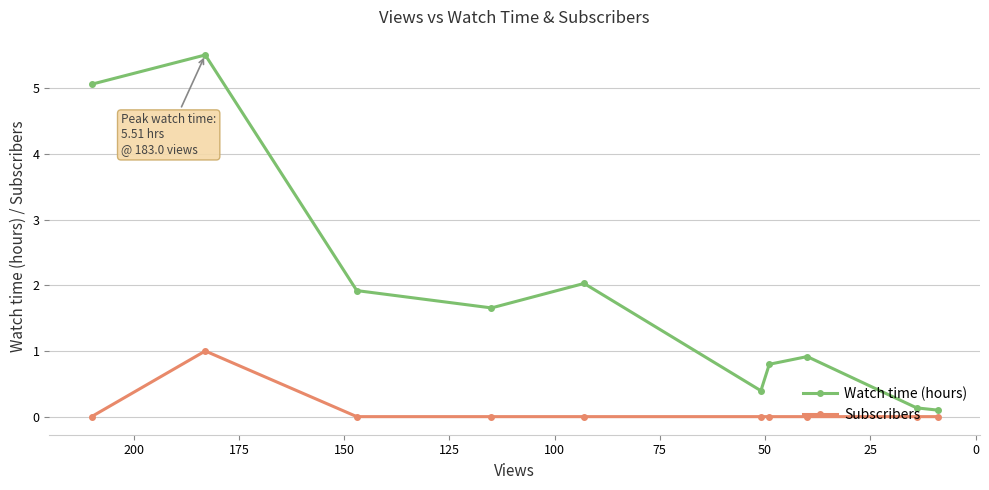

True or false: Watch time (hours) and Subscribers intersect in this chart.

False